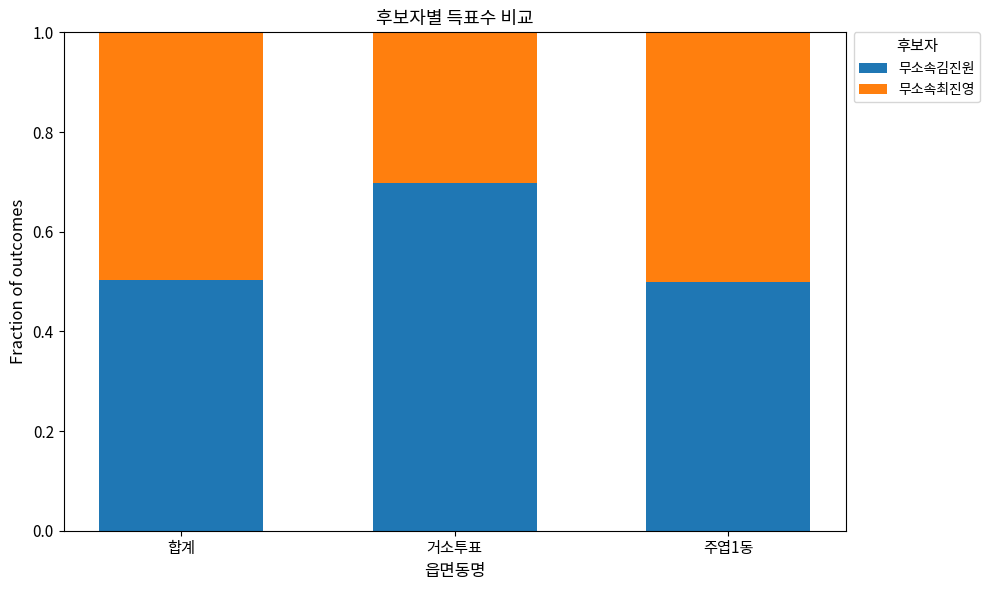

What is the sum of the 무소속김진원 values at 거소투표 and 합계?

1.2